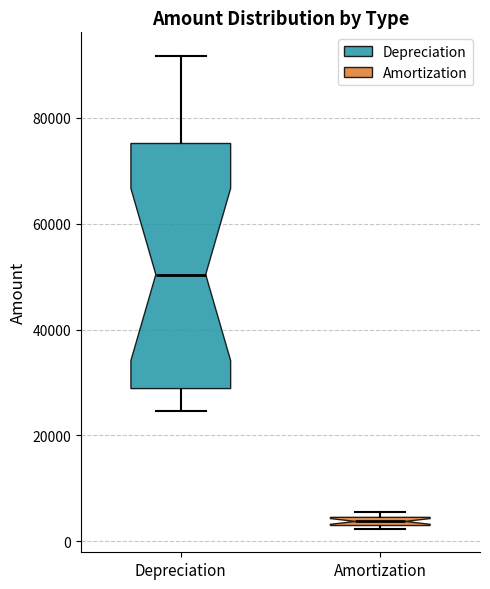

Where does the lower whisker of the box for Depreciation end on the y-axis? The values are not printed on the chart, so give them approximately, as read against the axis.

24000